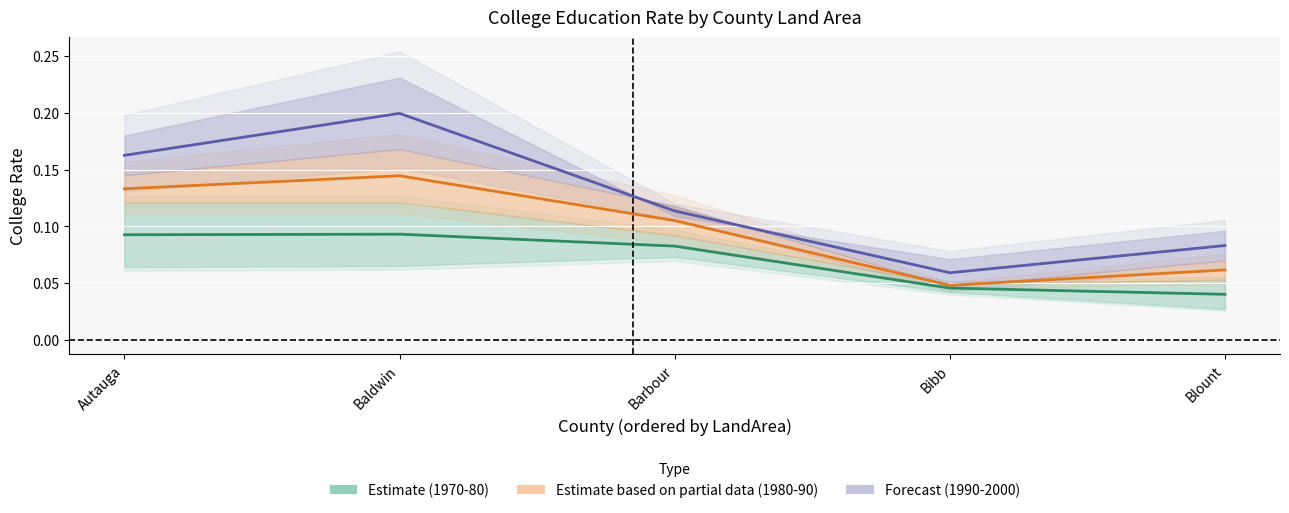

True or false: College 1990-2000 (Forecast) has a value of 0.1 at Blount.

False